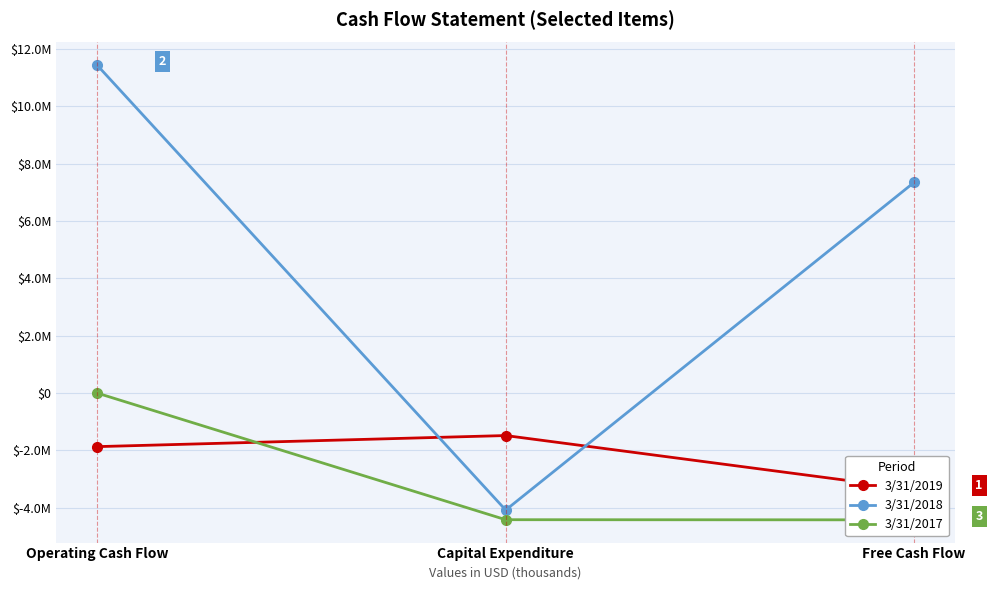

Which category has the lowest value in the 3/31/2019 series?

Free Cash Flow